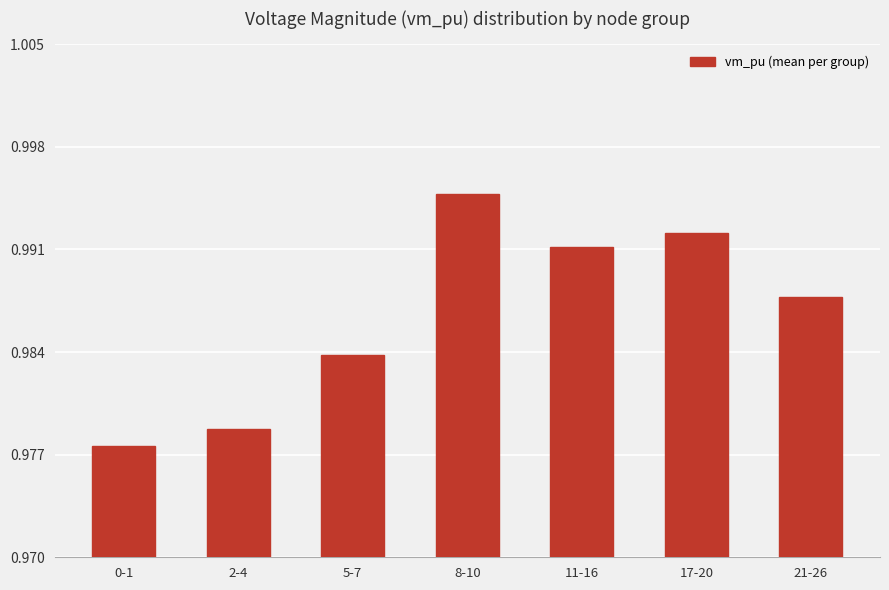

List the labels in order of value, smallest first.

0-1, 2-4, 5-7, 21-26, 11-16, 17-20, 8-10